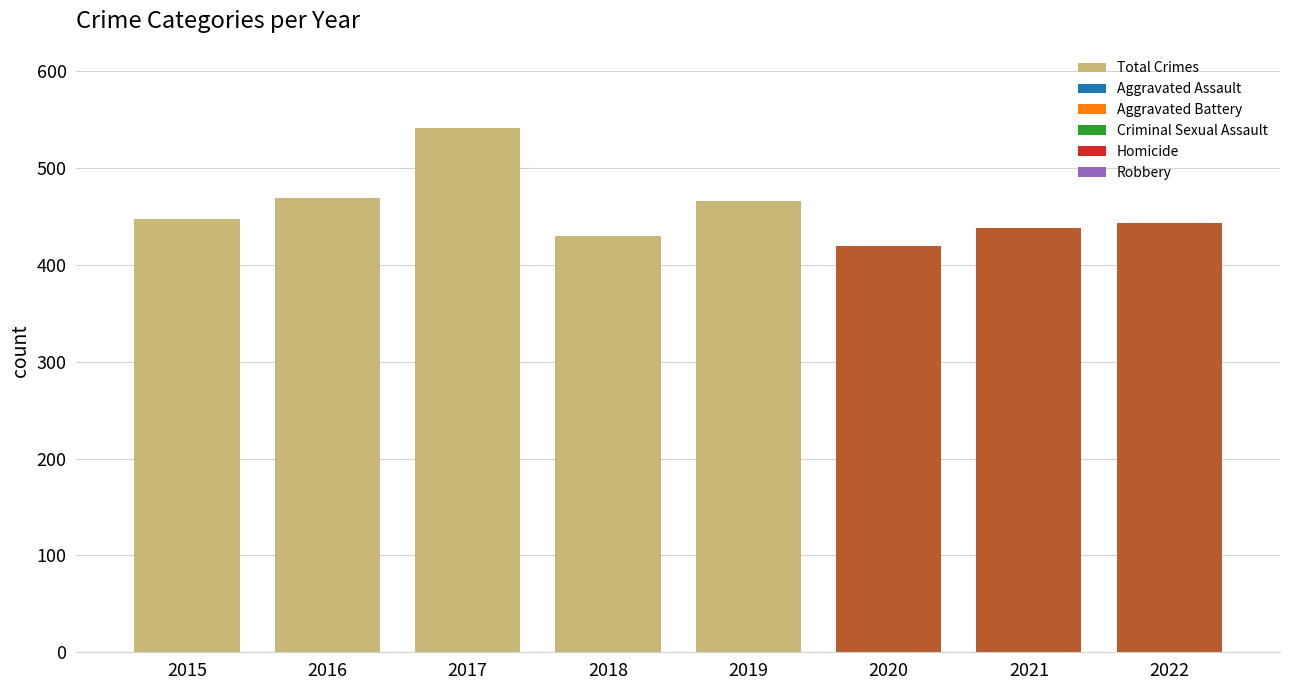

How many bars are there in total?

8